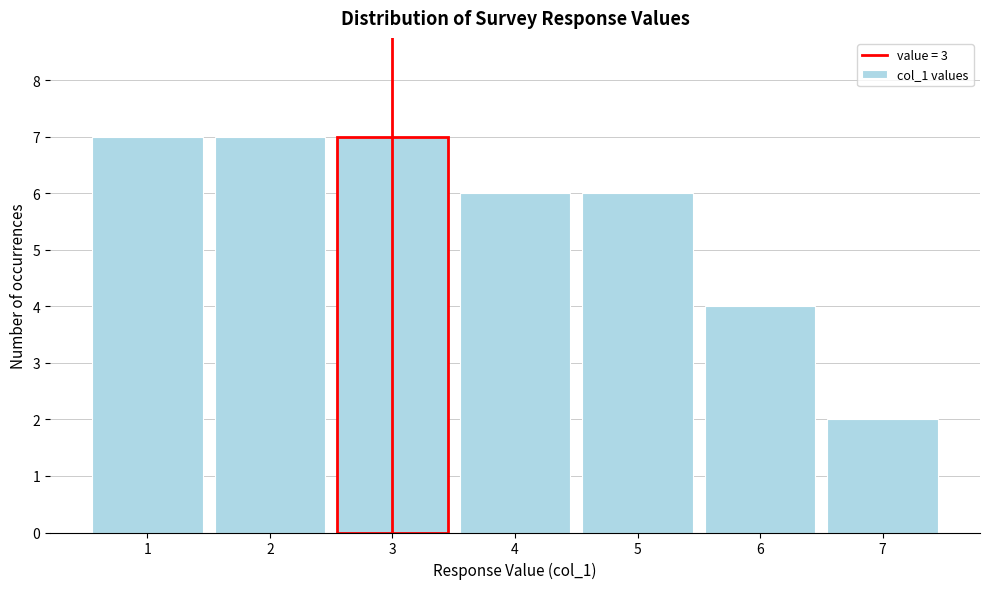

Reading right to left, transcribe all the data shown in this chart.

7=2	6=4	5=6	4=6	3=7	2=7	1=7